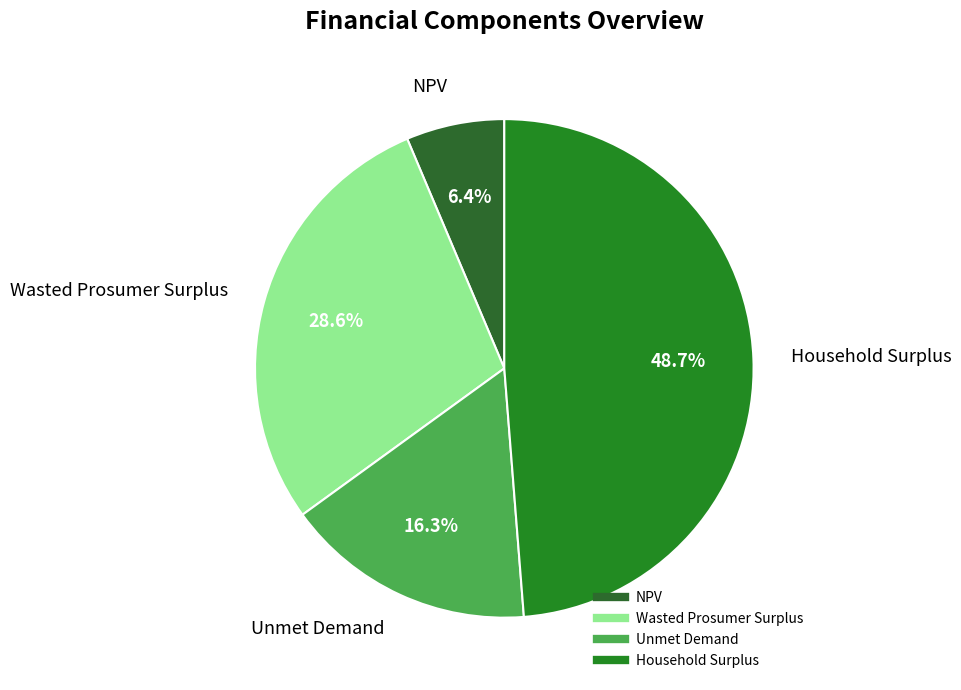

Approximately how many times larger is the value at Household Surplus compared to Wasted Prosumer Surplus?

1.7